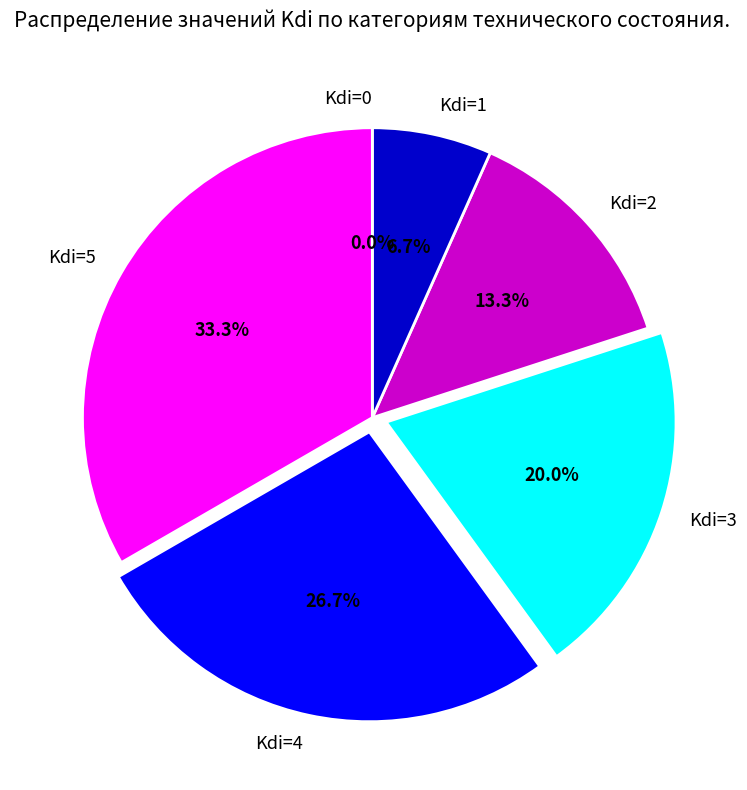

To the nearest percent, what is the difference between the Kdi=2 and Kdi=5 slice percentages?

20%